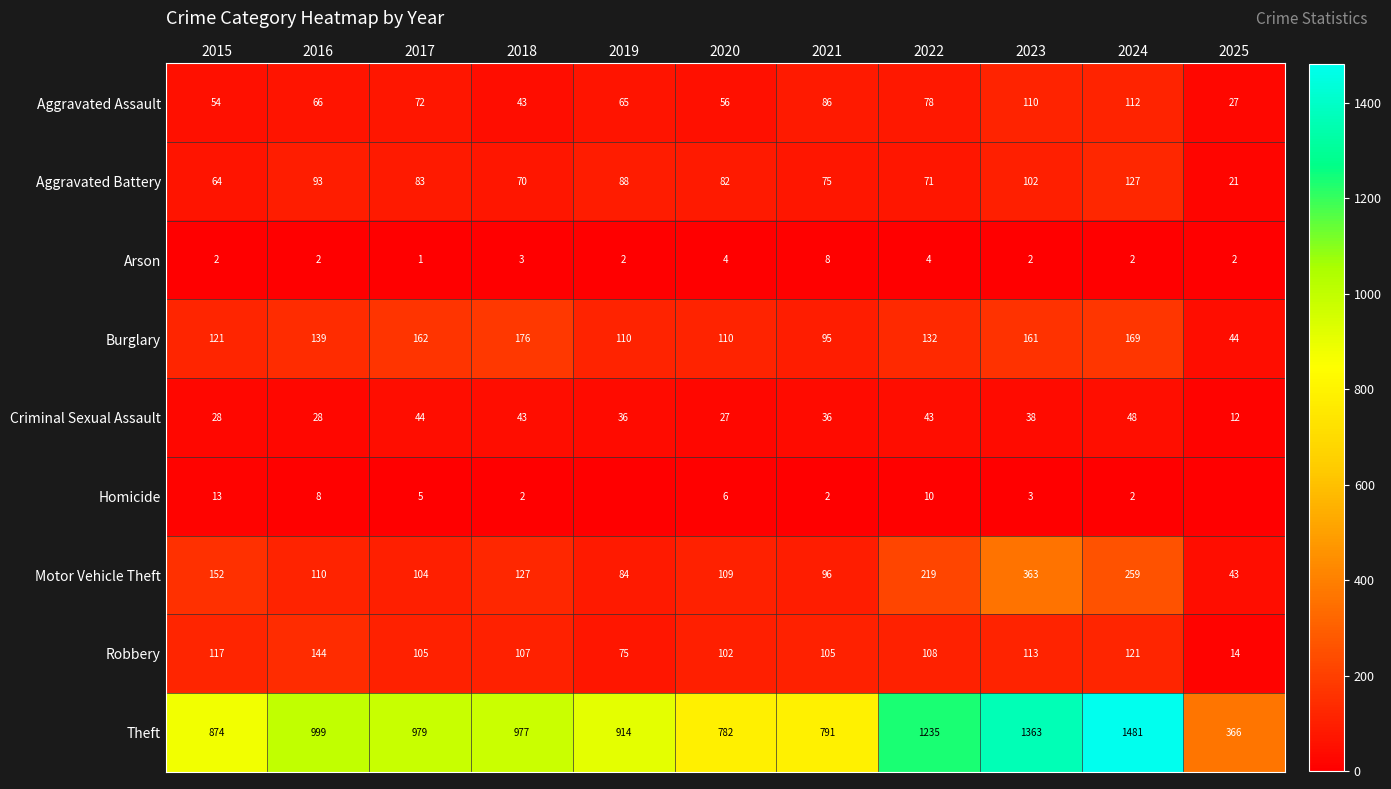

What is the maximum value for Aggravated Assault?

112